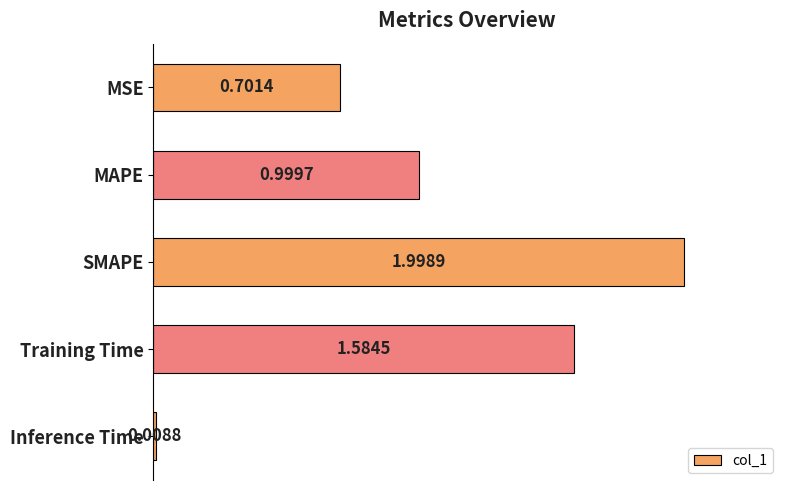

Where is the data nearest to the value 1?

MAPE